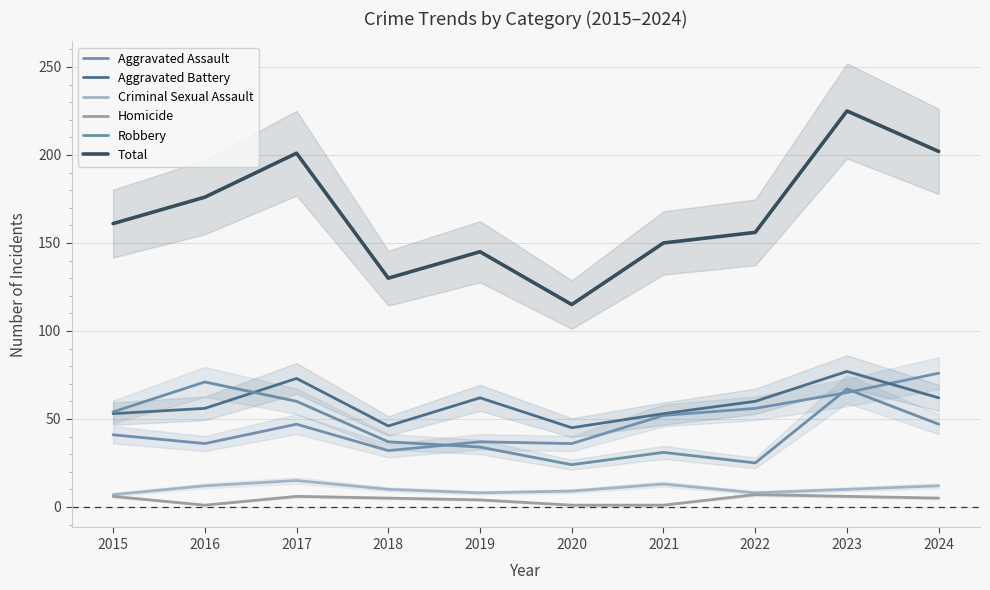

True or false: Criminal Sexual Assault and Aggravated Battery intersect in this chart.

False